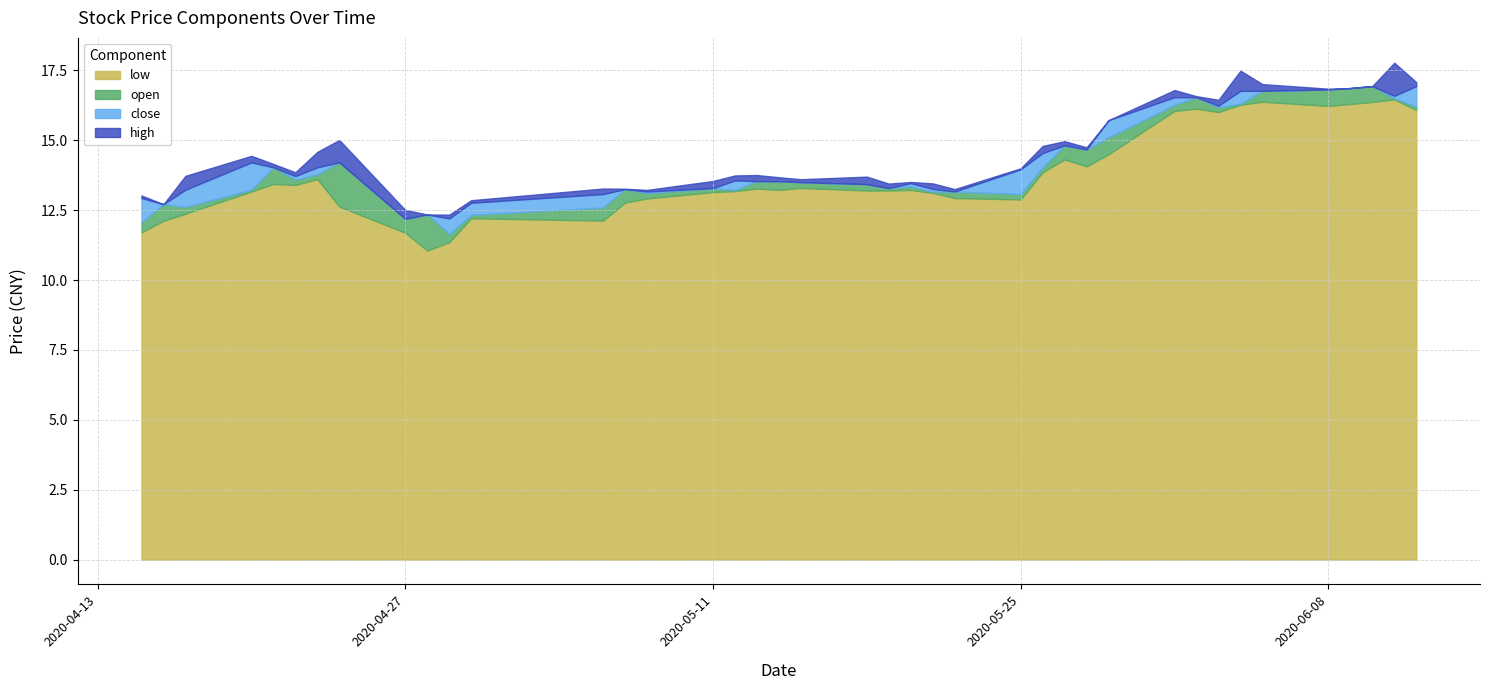

Where does the close series first go above 13?

2020-04-17